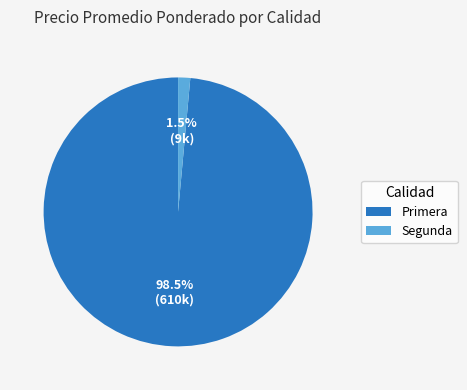

To the nearest percent, what is the difference between the largest and smallest slice percentages?

97%